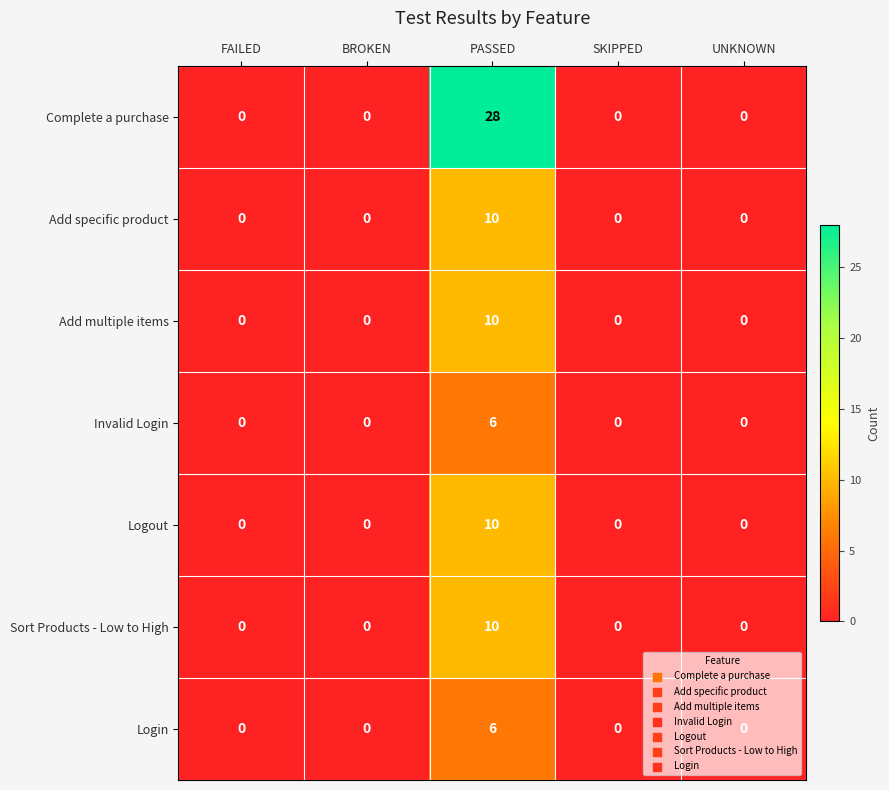

What is the difference between the maximum and minimum values in the Complete a purchase series?

28